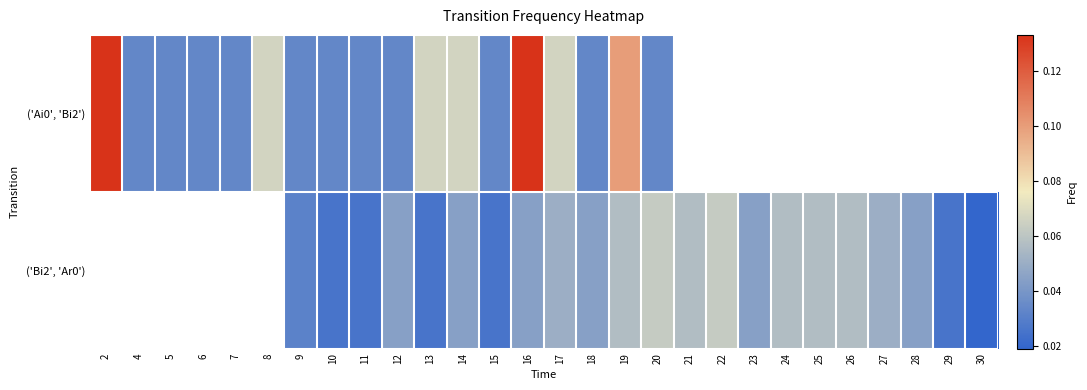

At which category does the chart reach its minimum across all series?

30